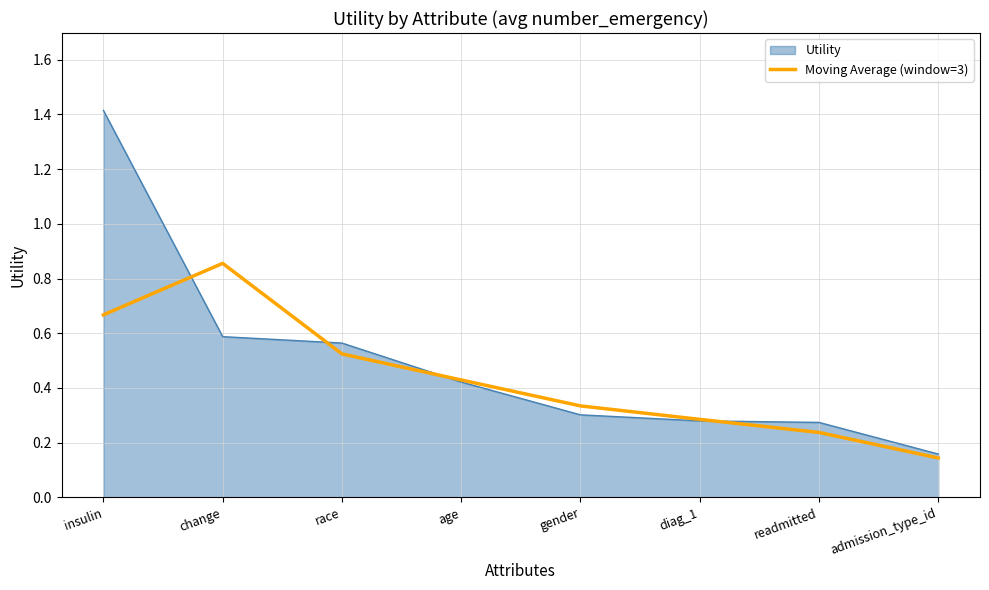

What position from the right is admission_type_id?

1